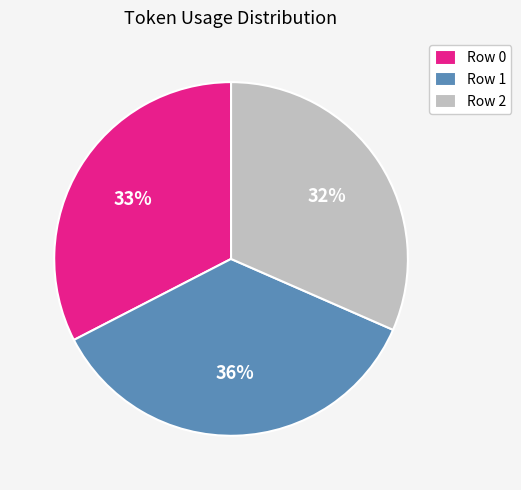

To the nearest percent, what is the average slice percentage?

33%